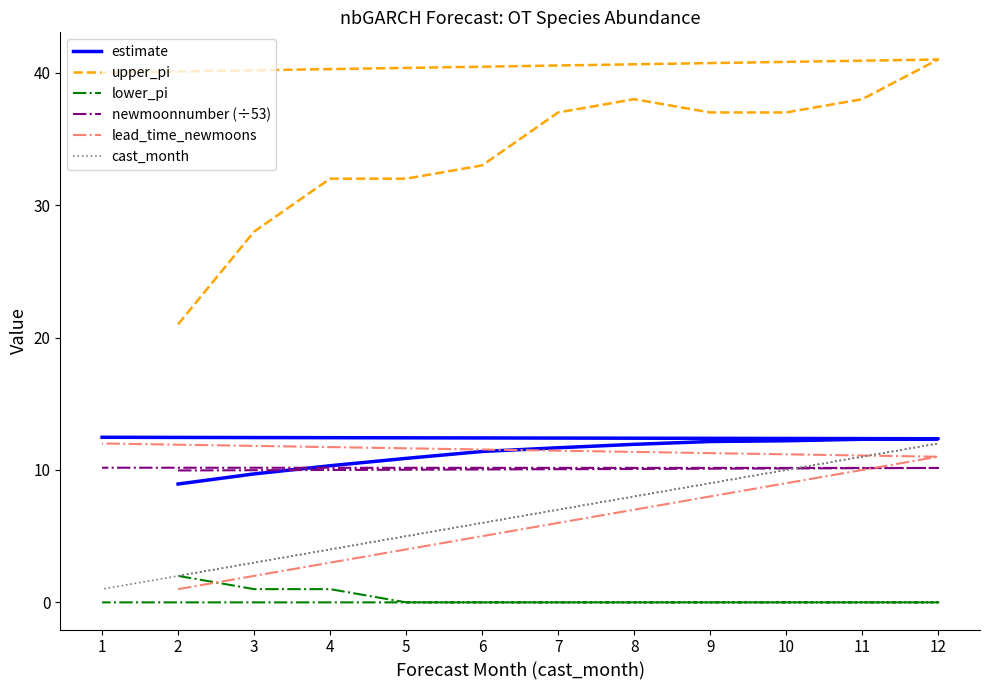

Is it true that estimate equals 5.8 at 9?

False